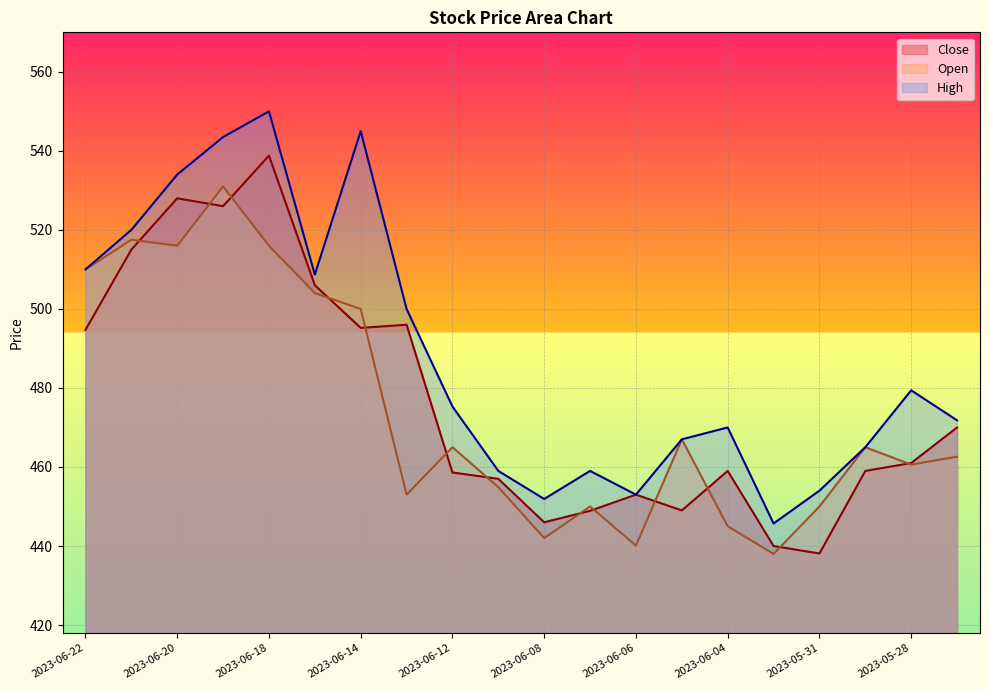

Reading left to right, transcribe all the data shown in this chart.

Close: 2023-06-22=494.7	2023-06-21=515.0	2023-06-20=528.0	2023-06-19=526.0	2023-06-18=538.8	2023-06-15=506.0	2023-06-14=495.2	2023-06-13=496.0	2023-06-12=458.6	2023-06-11=457.0	2023-06-08=446.0	2023-06-07=448.9	2023-06-06=453.0	2023-06-05=449.0	2023-06-04=459.0	2023-06-01=440.0	2023-05-31=438.1	2023-05-30=459.0	2023-05-28=461.0	2023-05-24=470.0
Open: 2023-06-22=510.0	2023-06-21=517.5	2023-06-20=516.0	2023-06-19=531.0	2023-06-18=516.0	2023-06-15=504.0	2023-06-14=500.0	2023-06-13=453.0	2023-06-12=465.0	2023-06-11=454.9	2023-06-08=442.0	2023-06-07=450.0	2023-06-06=440.1	2023-06-05=467.0	2023-06-04=445.0	2023-06-01=438.0	2023-05-31=450.0	2023-05-30=465.0	2023-05-28=460.6	2023-05-24=462.6
High: 2023-06-22=510.0	2023-06-21=520.0	2023-06-20=534.0	2023-06-19=543.5	2023-06-18=550.0	2023-06-15=508.7	2023-06-14=545.0	2023-06-13=500.0	2023-06-12=475.3	2023-06-11=459.0	2023-06-08=451.9	2023-06-07=459.0	2023-06-06=453.0	2023-06-05=467.0	2023-06-04=470.0	2023-06-01=445.7	2023-05-31=454.0	2023-05-30=465.0	2023-05-28=479.4	2023-05-24=471.8